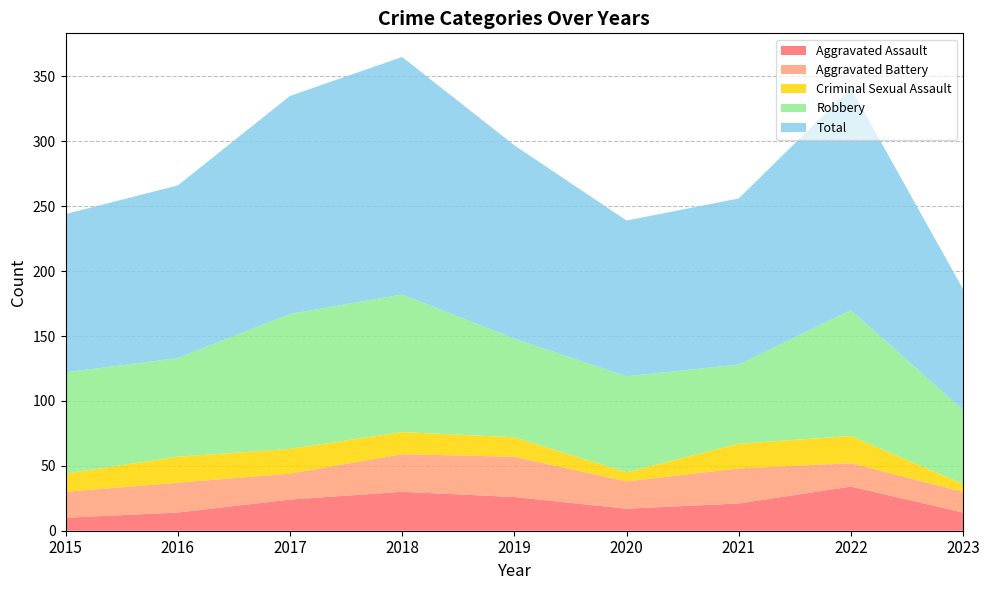

Reading left to right, extract all data points from this chart.

Aggravated Assault: 10	14	24	30	26	17	21	34	14
Aggravated Battery: 20	23	20	29	31	21	27	18	16
Criminal Sexual Assault: 14	20	19	17	15	7	19	21	6
Robbery: 78	76	104	106	76	74	61	97	57
Total: 122	133	168	183	149	120	128	171	93